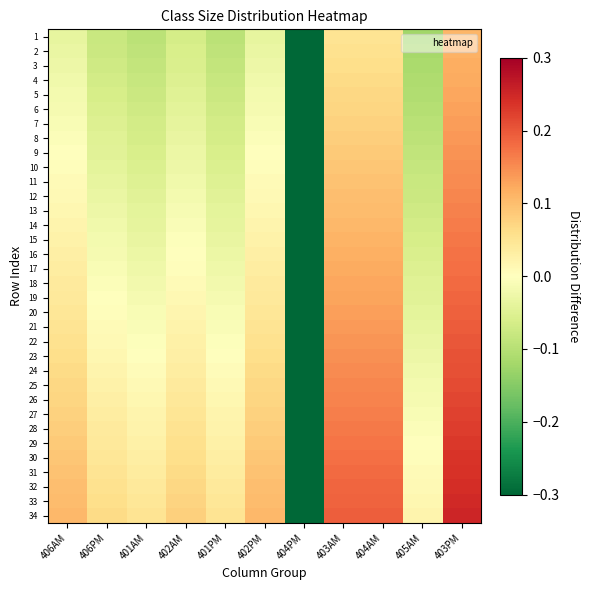

Which label corresponds to the smallest value in the chart?

404PM